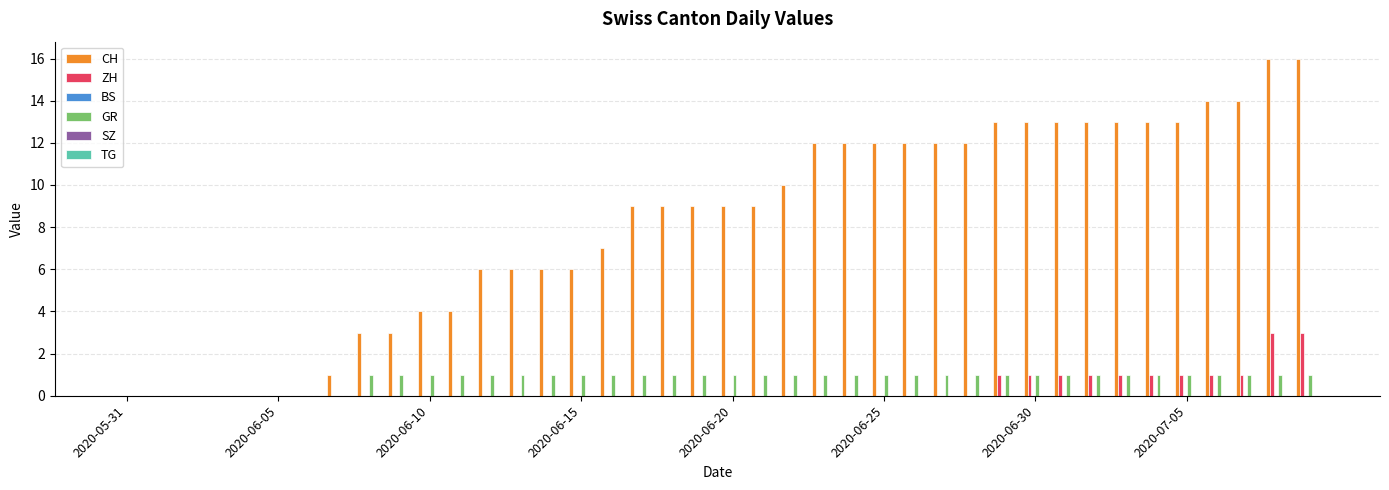

How many groups of bars are there?

40